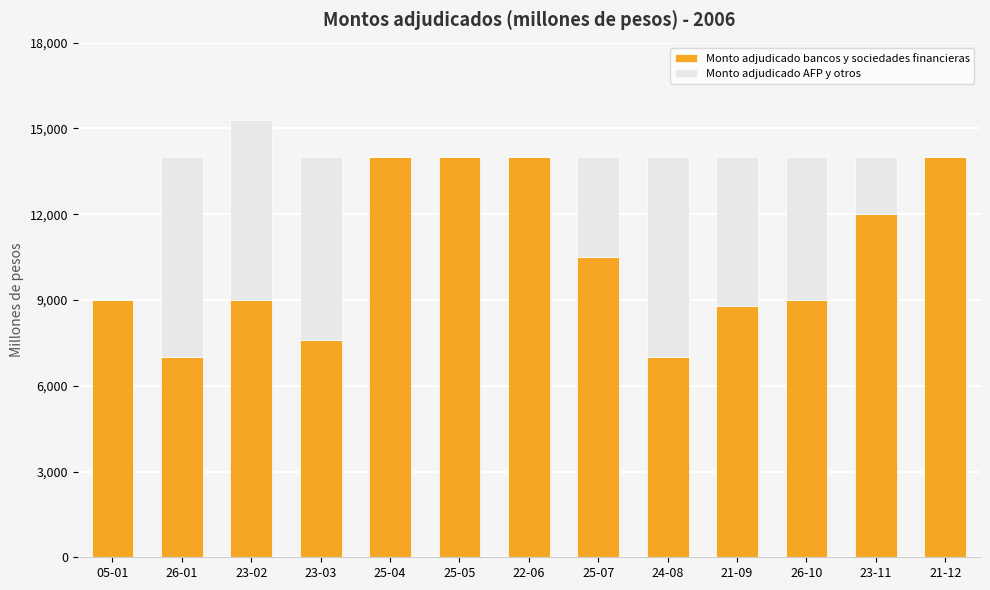

The value of Monto adjudicado bancos y sociedades financieras at 21-09 is 4790. True or false?

False